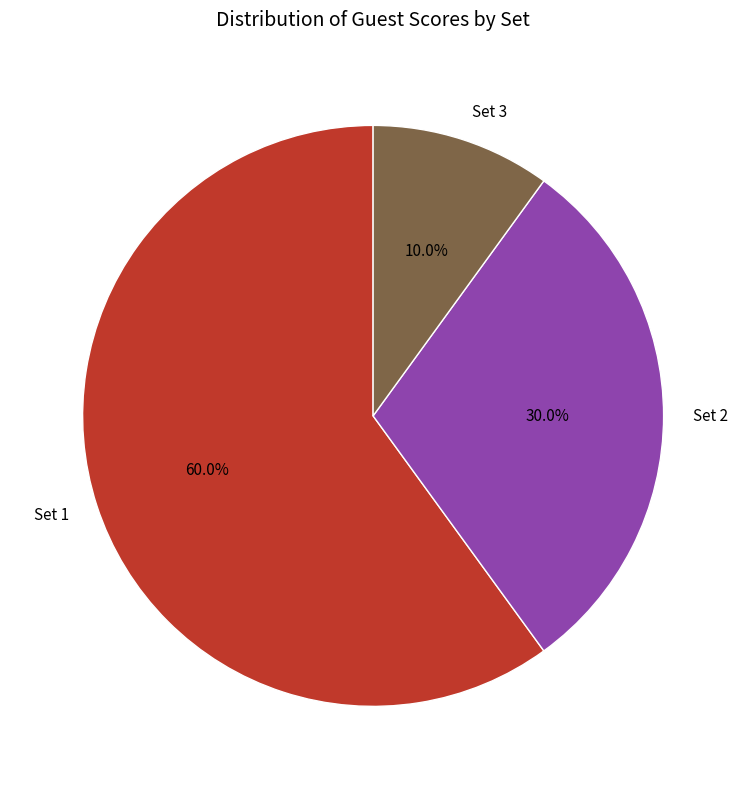

To the nearest percent, what percentage of the pie is Set 1?

60%